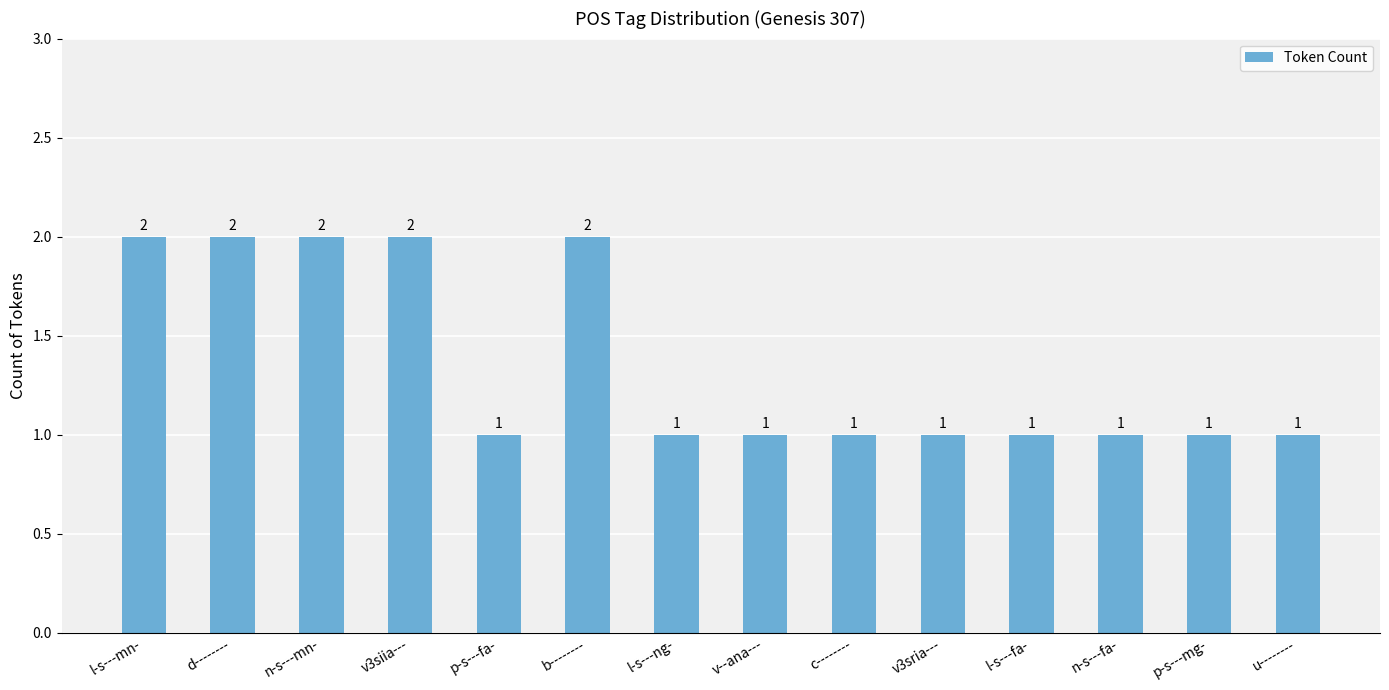

Does the chart contain stacked bars?

No